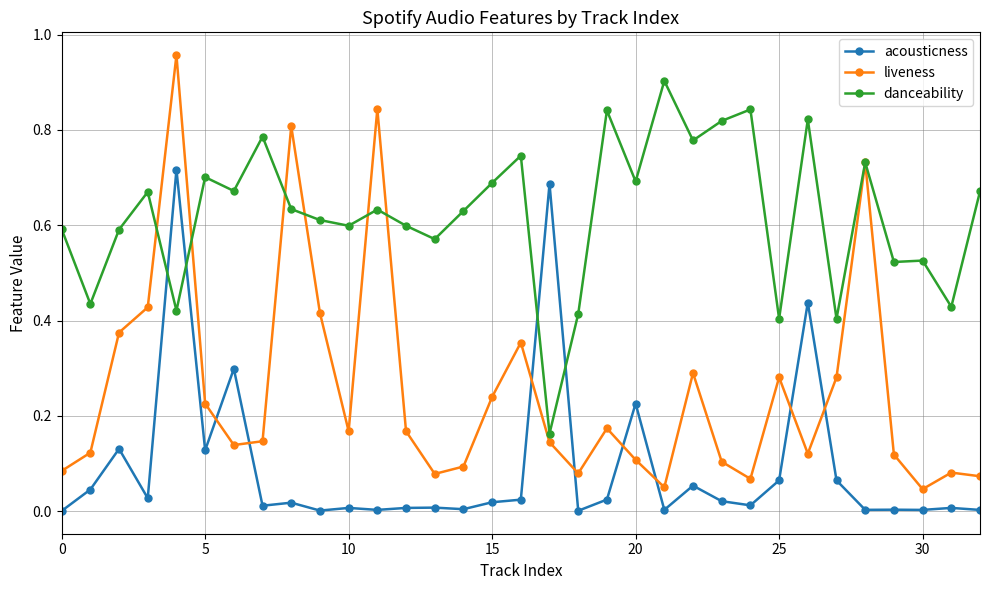

True or false: danceability and acousticness intersect in this chart.

True